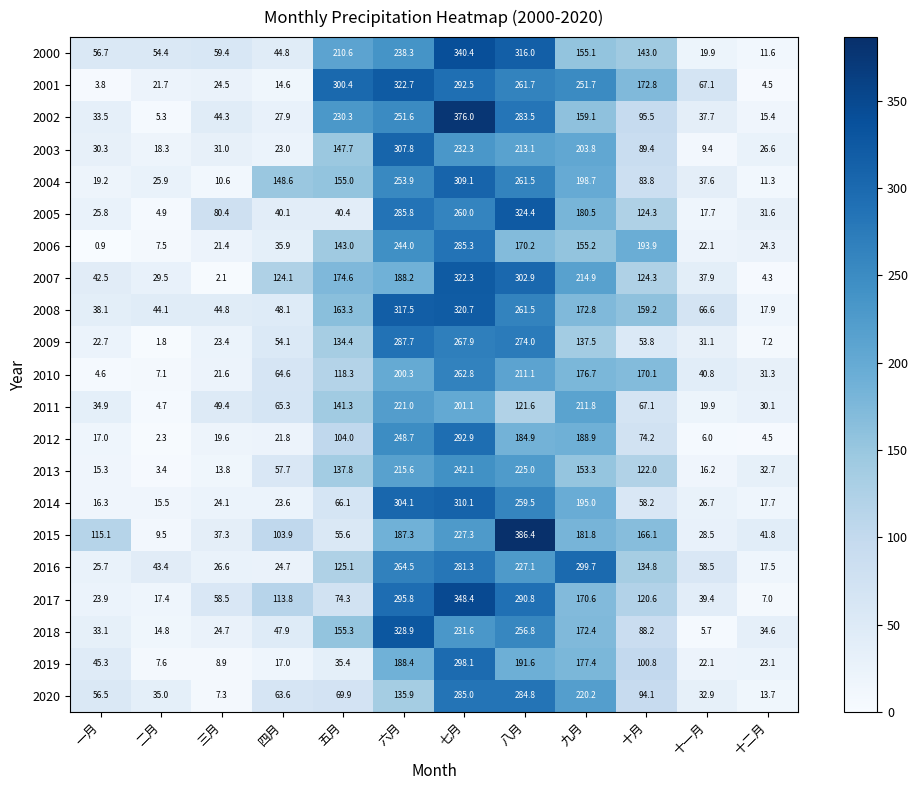

What is the approximate value of 2010 at 三月?

21.6